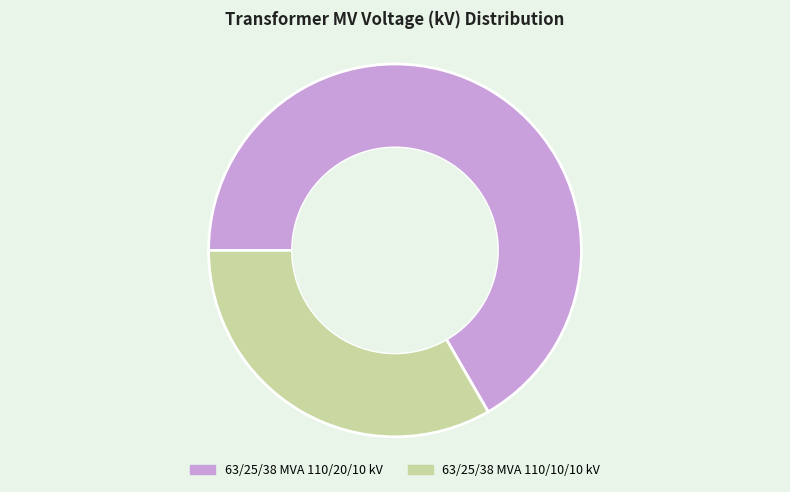

Which slice is the smallest?

63/25/38 MVA 110/10/10 kV